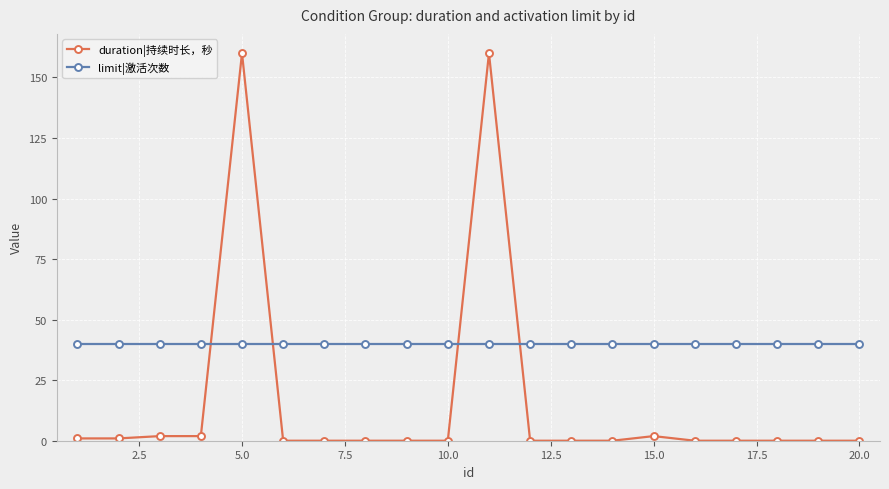

What is the value of the limit|激活次数 point at the 8th from the left?

40.0